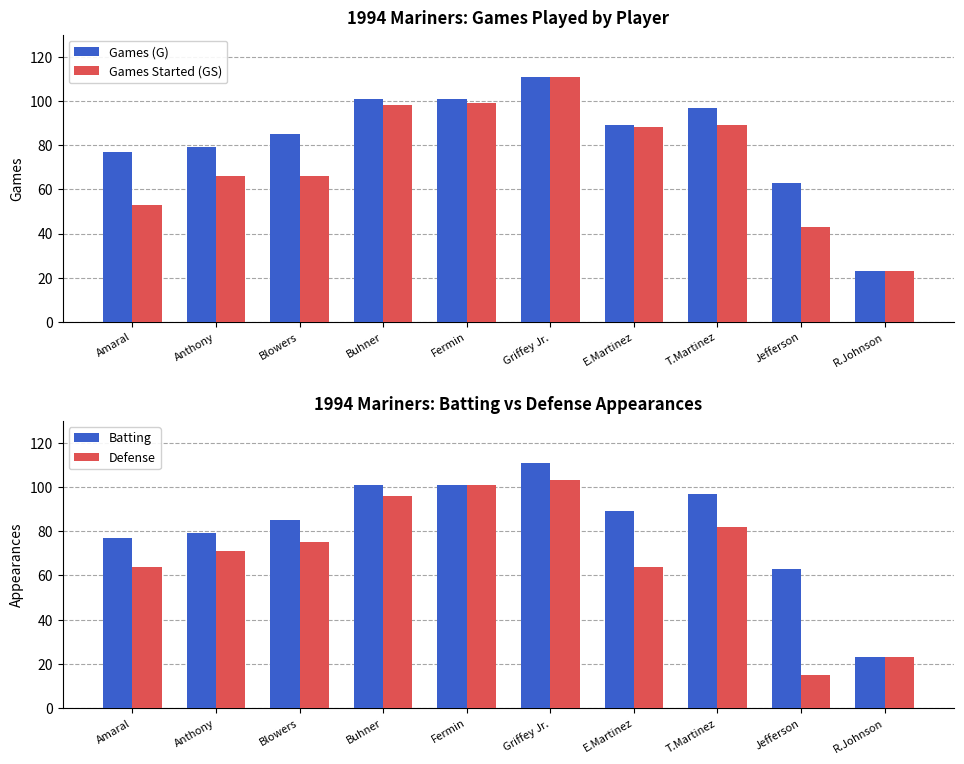

At which category is the sum across all series the highest?

Griffey Jr.